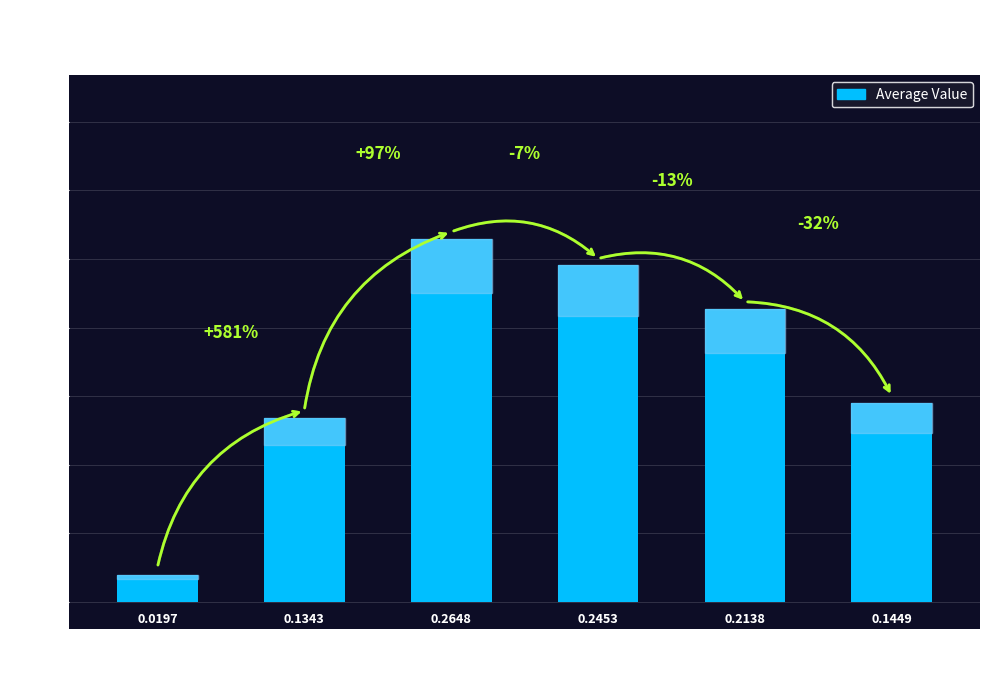

Is it true that the value at 35 is 0.3?

False